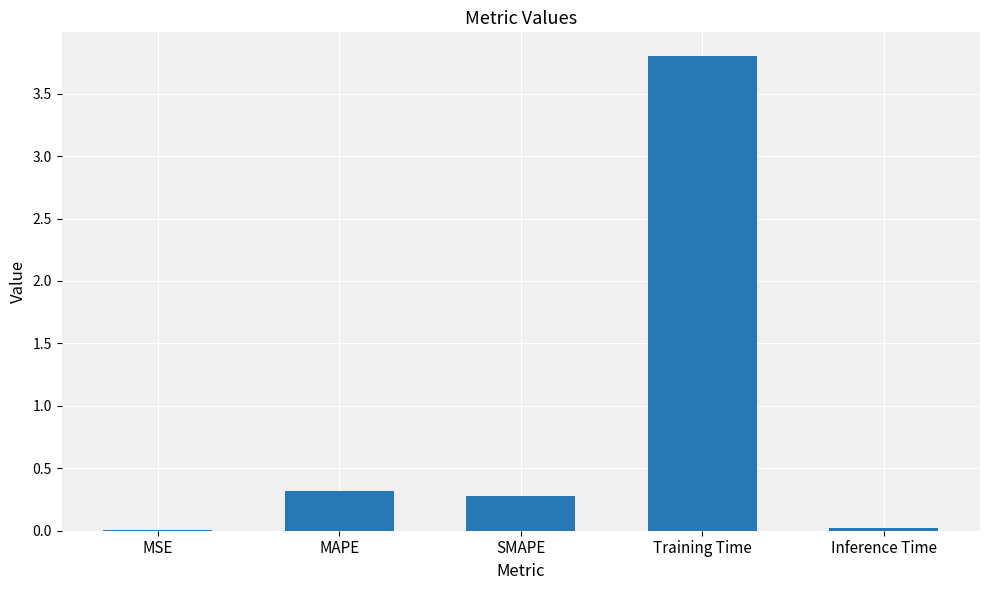

Which label corresponds to the largest value in the chart?

Training Time